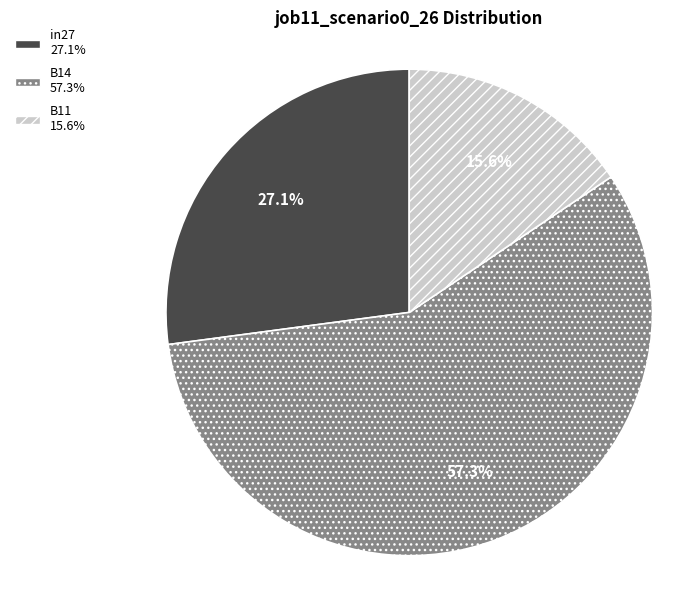

What percentage is the in27 slice, to the nearest percent?

27%